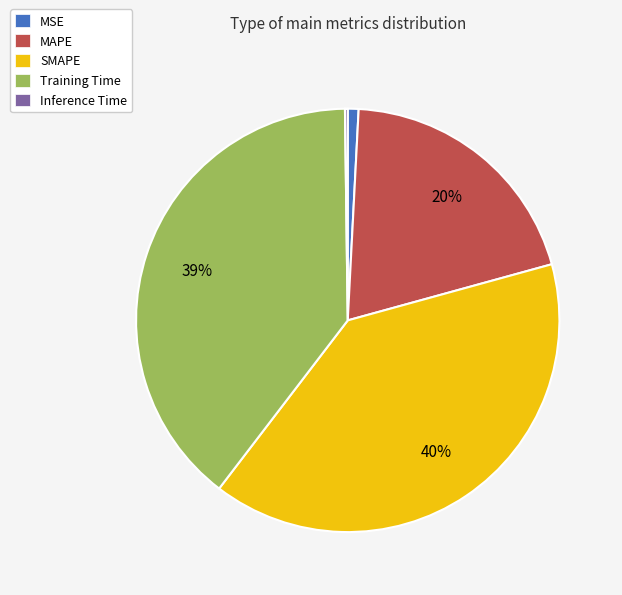

Does any single category account for the majority?

No